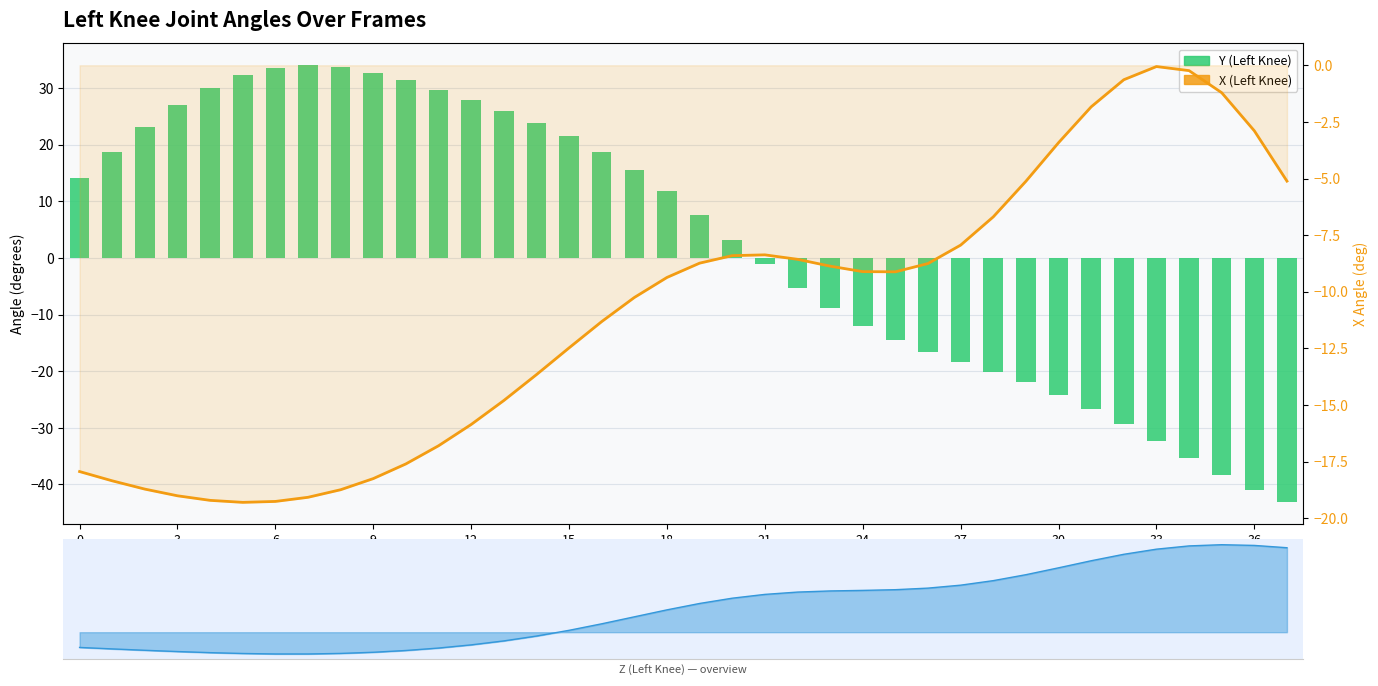

Is it true that Y (Left Knee) equals 20.2 at 21?

False